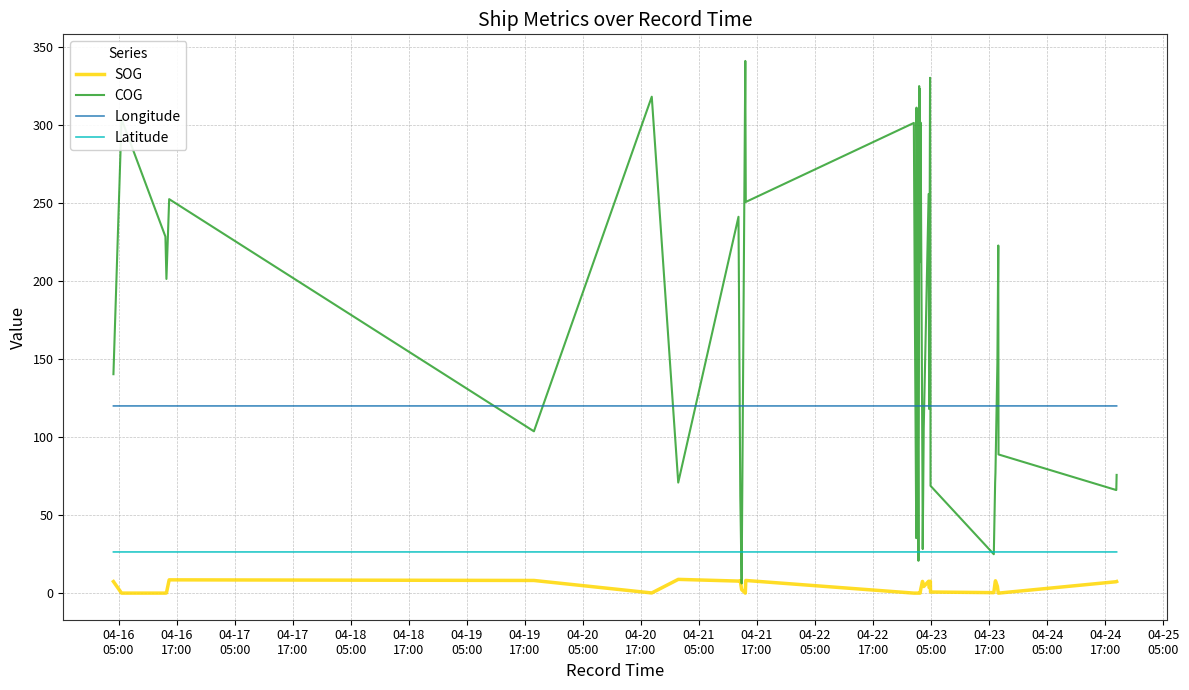

List the series in order of their peak value, lowest first.

SOG, Latitude, Longitude, COG